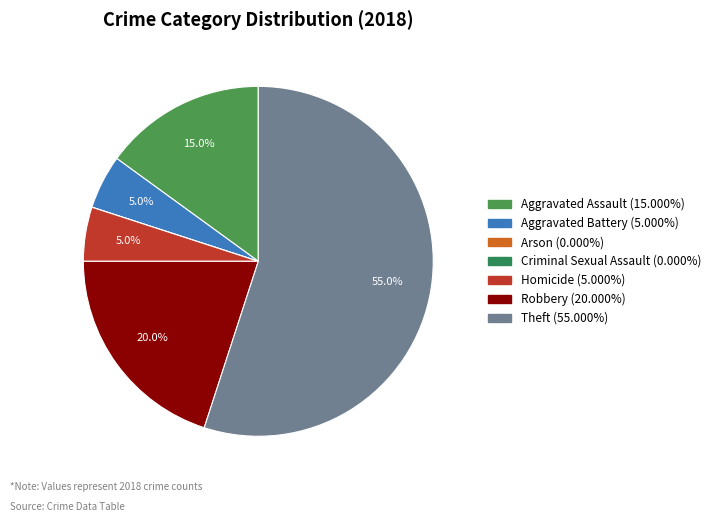

What is the total percentage of Theft and Robbery?

75.0%